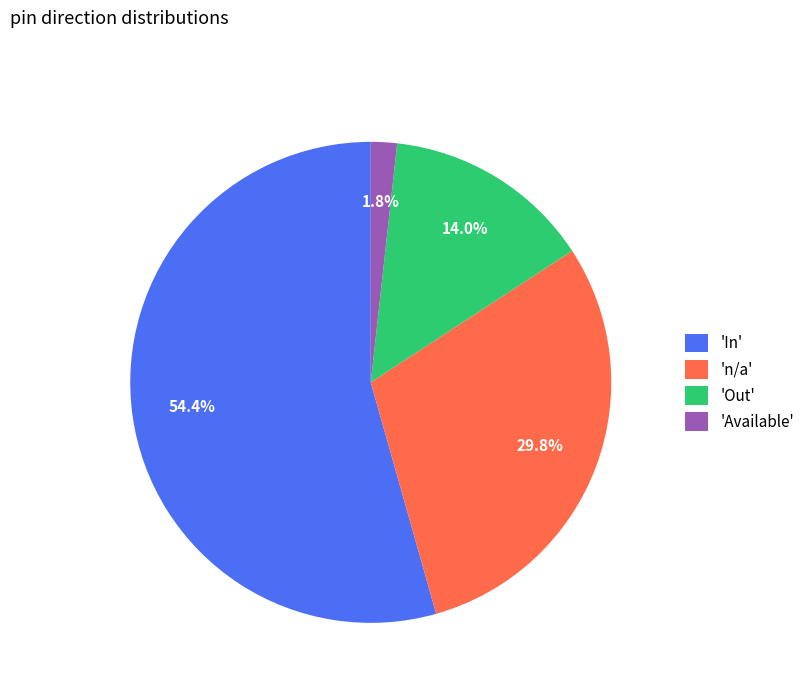

Which category has the biggest portion of the pie?

'In'